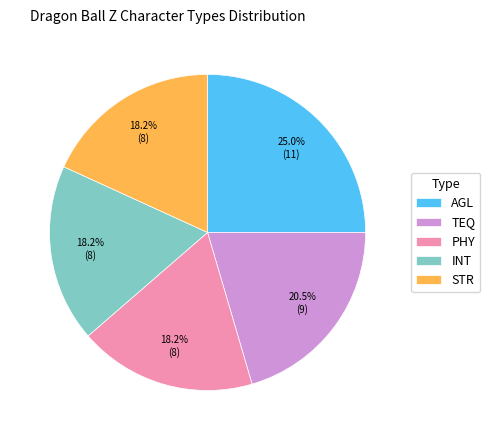

What portion of the pie excludes TEQ?

79.5%